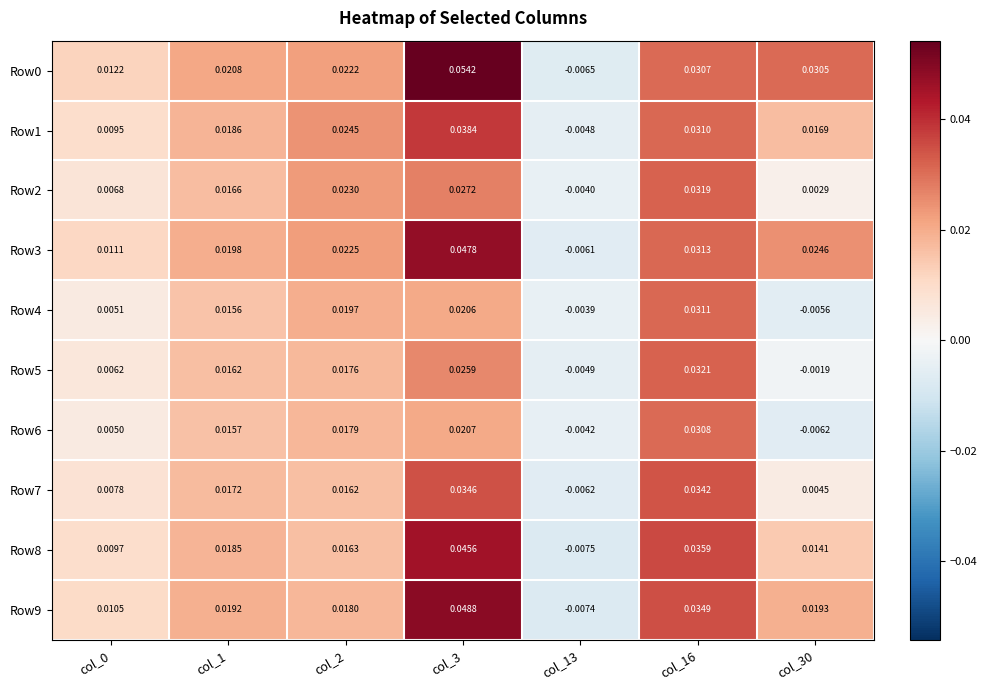

Is the value of Row6 at col_1 greater than the value of Row4 at col_30?

Yes